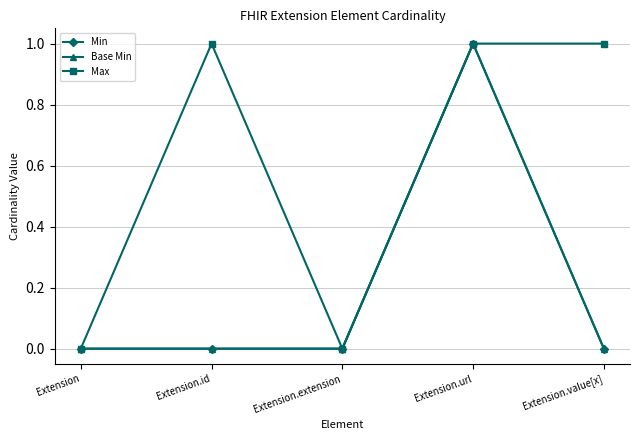

What is the sum of all Max values?

3